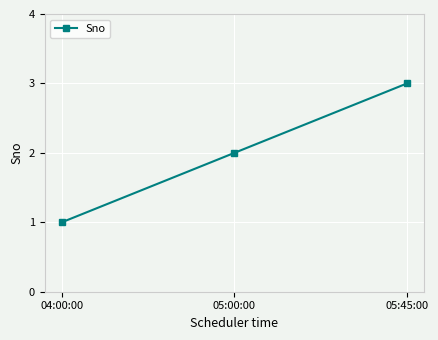

What is the sum of the values at 04:00:00 and 05:45:00?

4